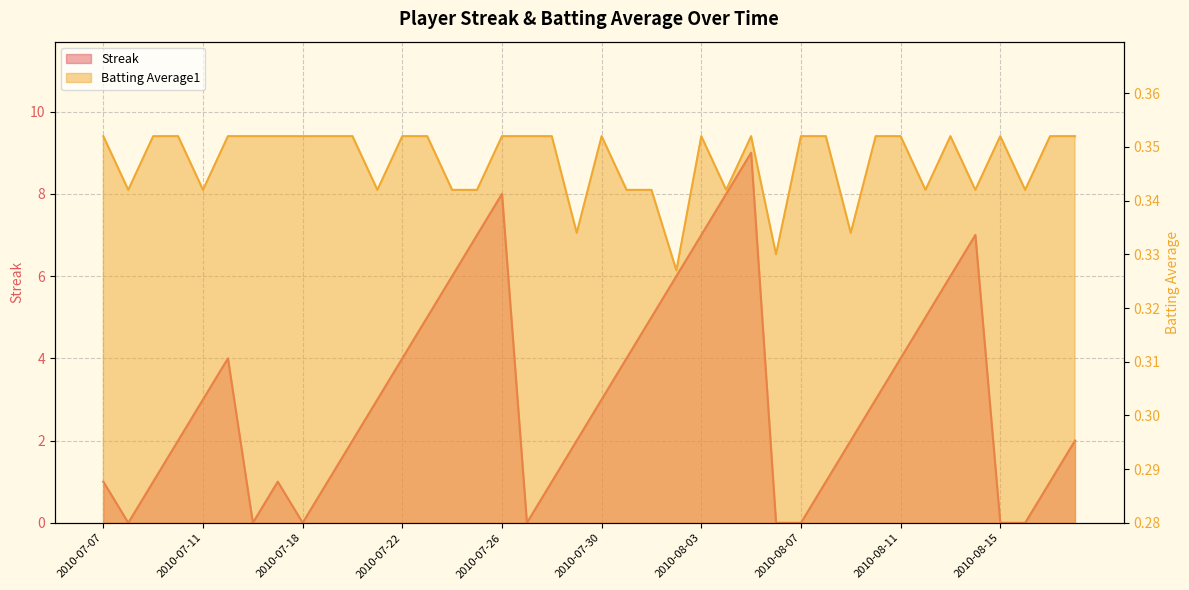

In Streak, how many points are higher than both neighbors (excluding endpoints)?

5